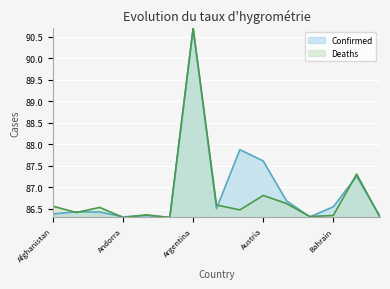

What is the label of the 6th point from the right?

Austria